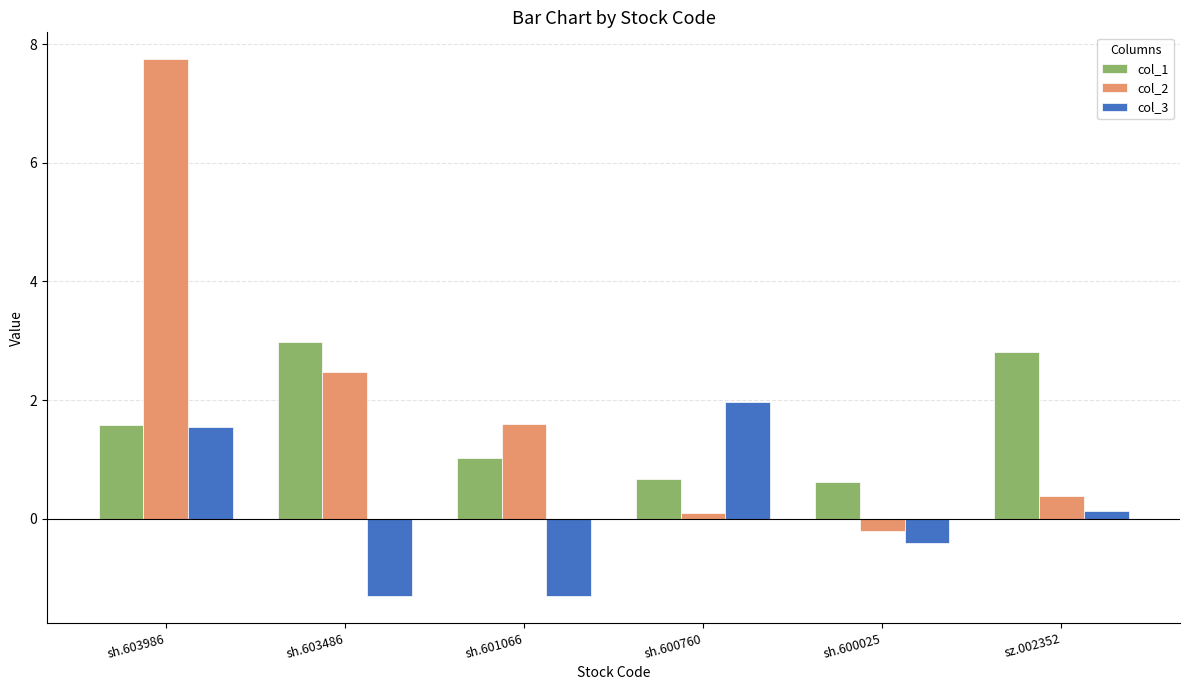

What is the label of the 4th bar from the right?

sh.601066